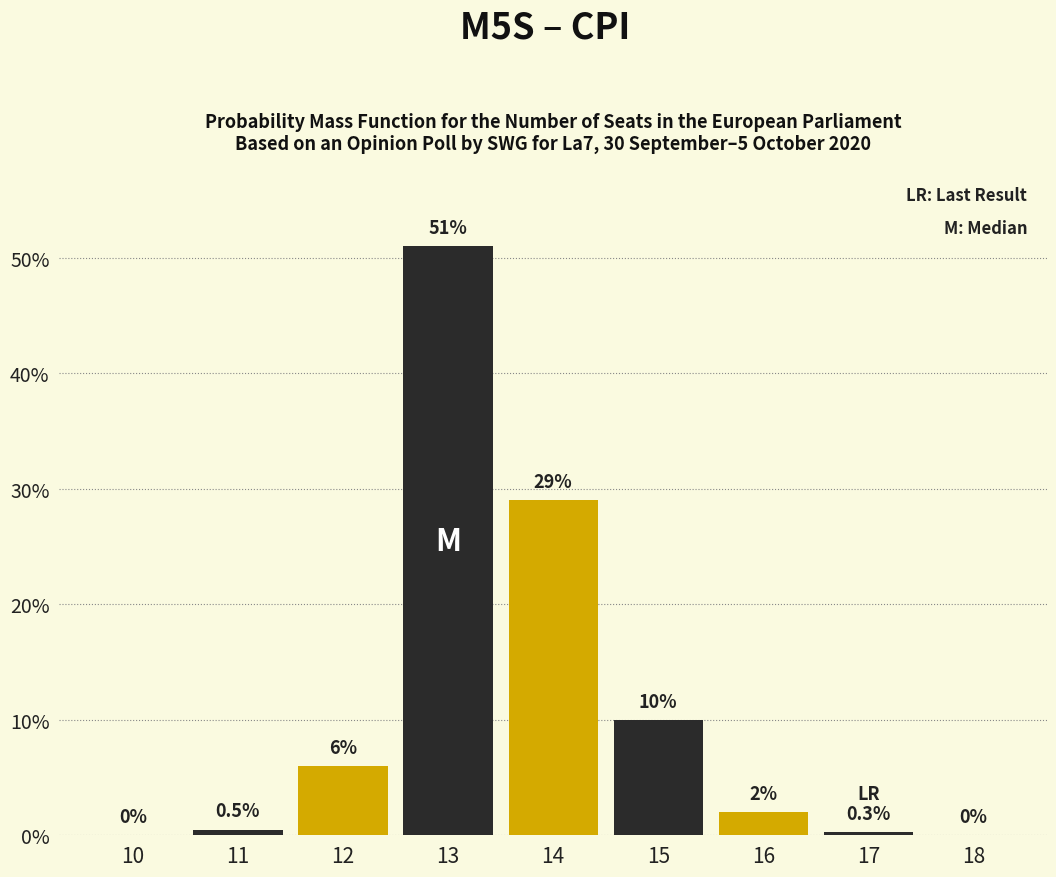

Reading left to right, extract all data points from this chart.

10=0.0	11=0.5	12=6.0	13=51.0	14=29.0	15=10.0	16=2.0	17=0.3	18=0.0